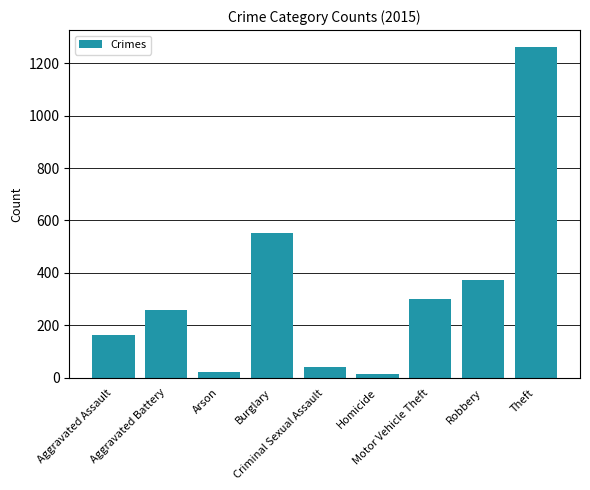

What is the label of the 6th bar from the left?

Homicide